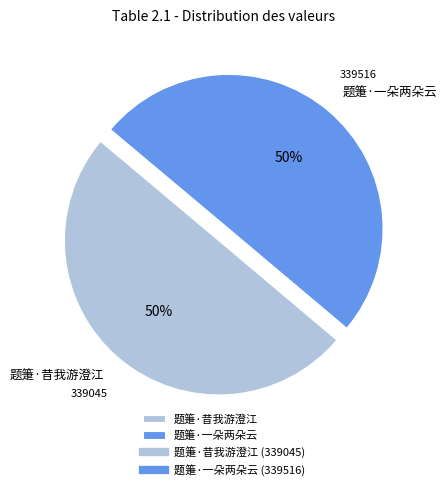

What is the ratio of the value at 题箑·一朵两朵云 to the value at 题箑·昔我游澄江?

1.0